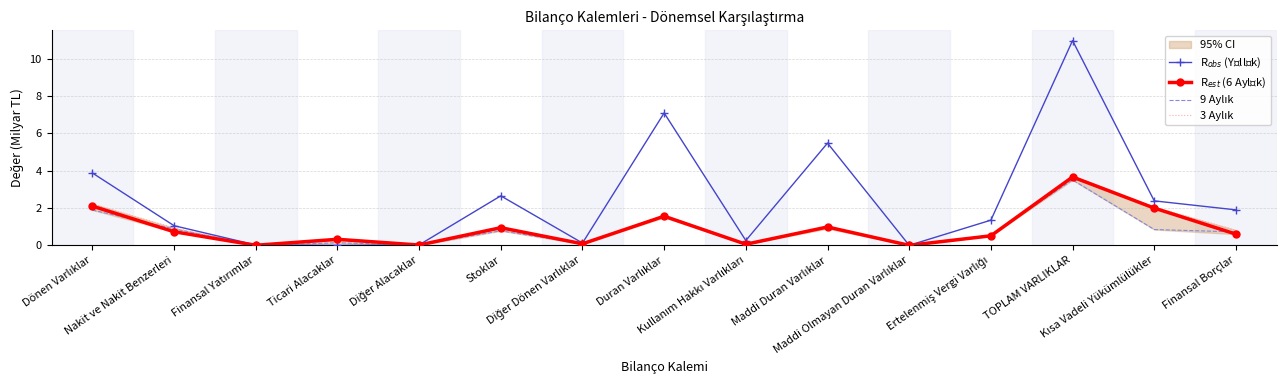

What are all the series names shown in the legend?

R$_{obs}$ (Yıllık), R$_{est}$ (6 Aylık), 9 Aylık, 3 Aylık